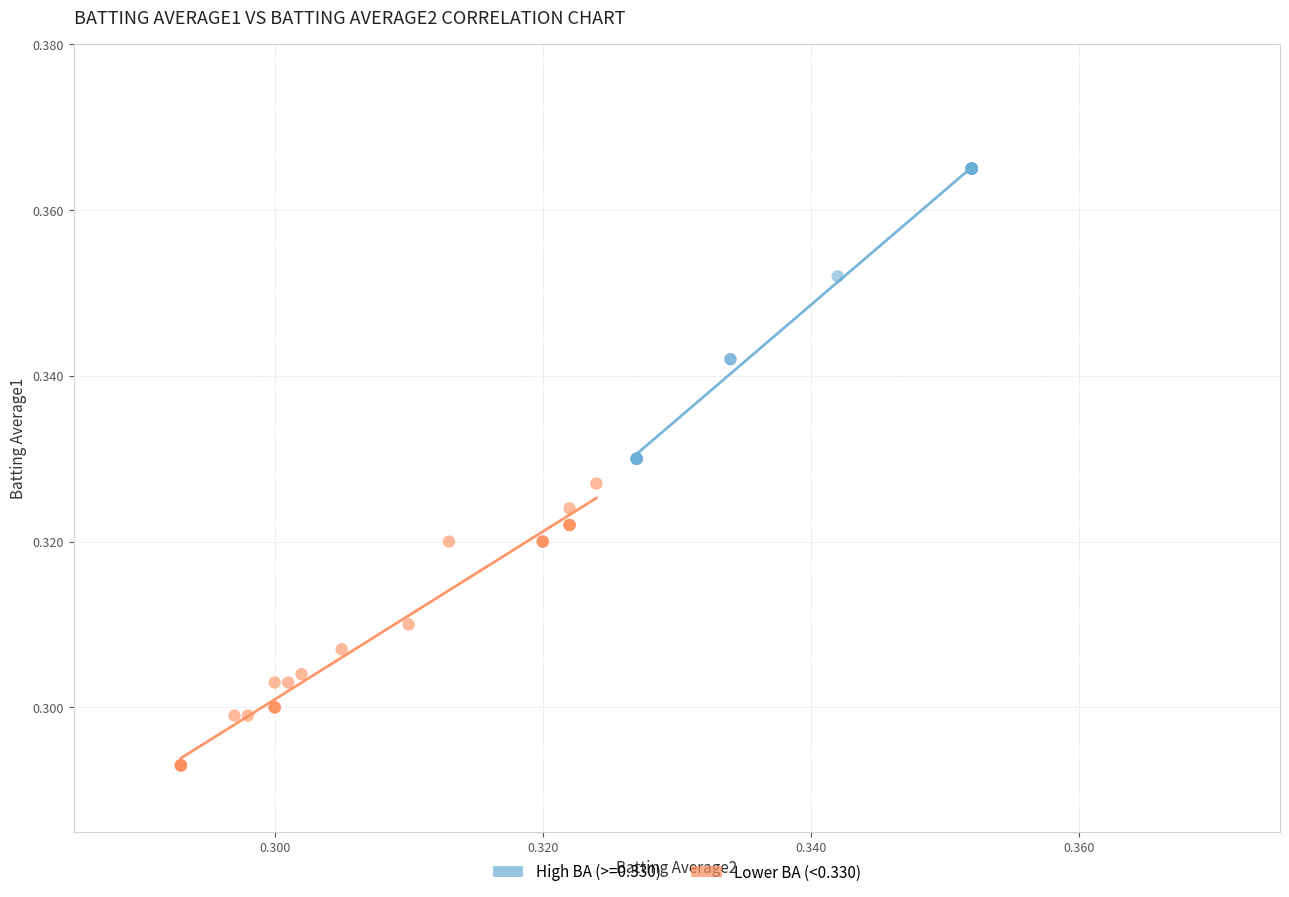

Which series has the largest Y range (max minus min)?

High BA (>=0.330)